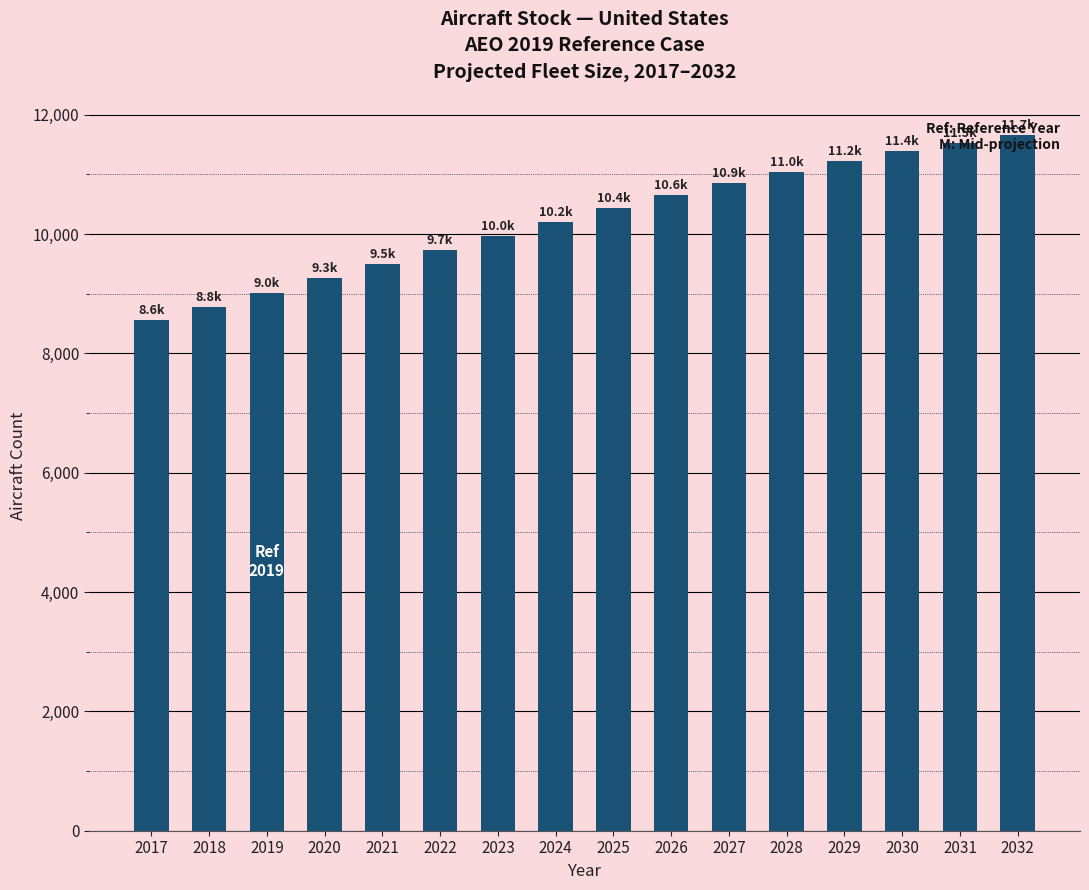

How many bars are there in total?

16